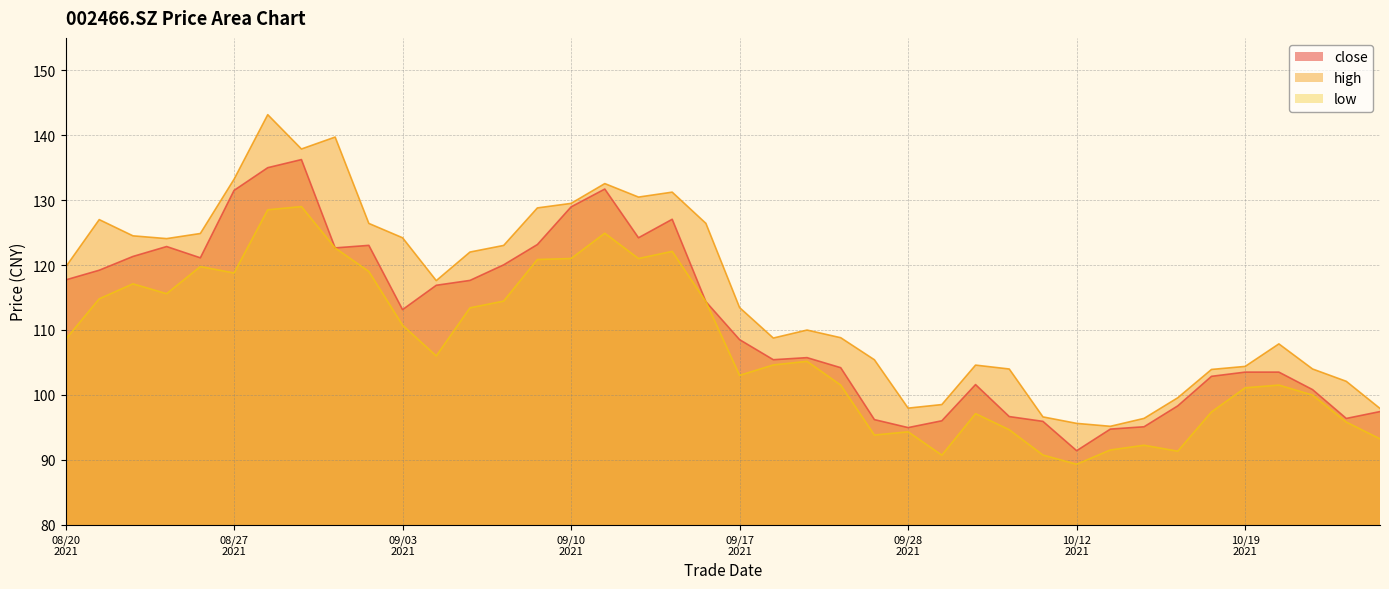

Between 20210922 and 20211011, which is larger?

20210922